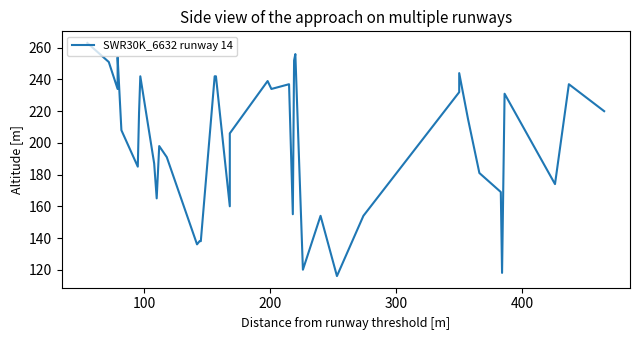

What position from the right is 200?

38